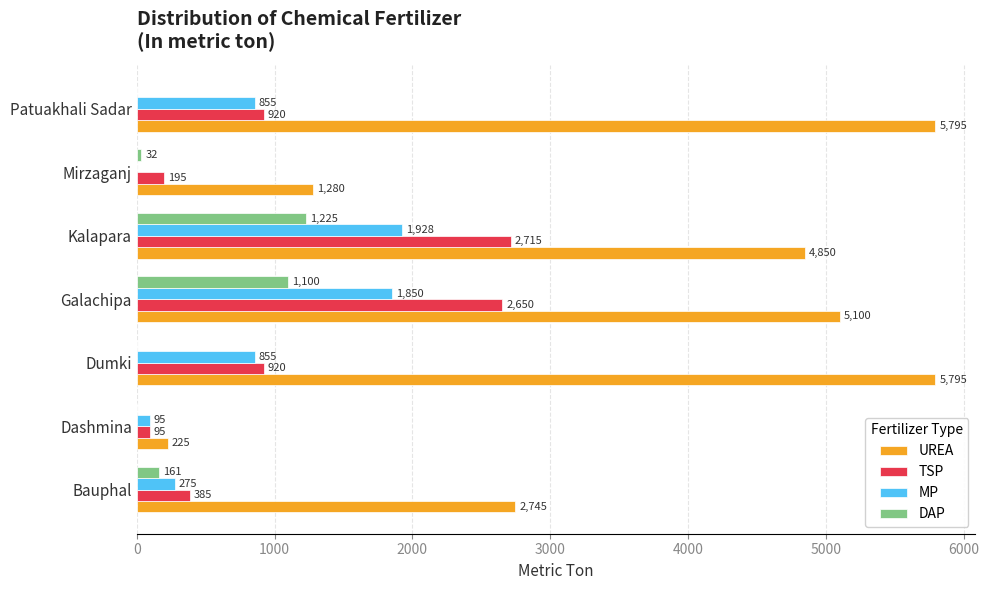

The value of DAP at Dumki is -825. True or false?

False